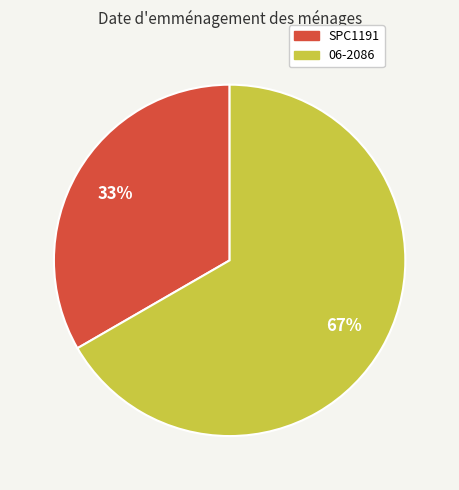

The 06-2086 slice represents 57% of the pie. True or false?

False